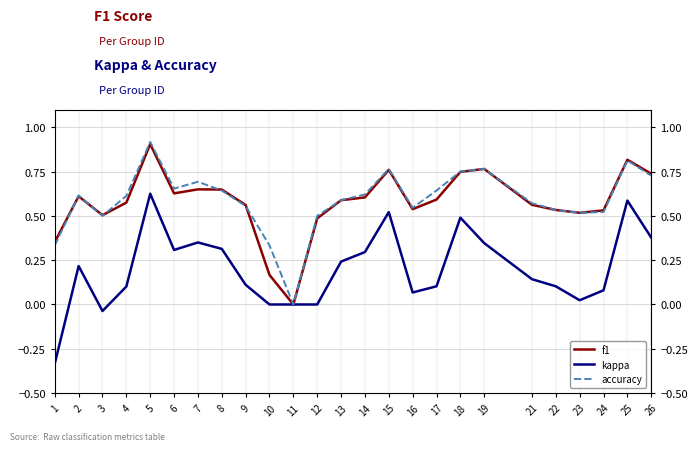

What is the difference between the second highest and second lowest values in the kappa series?

0.6